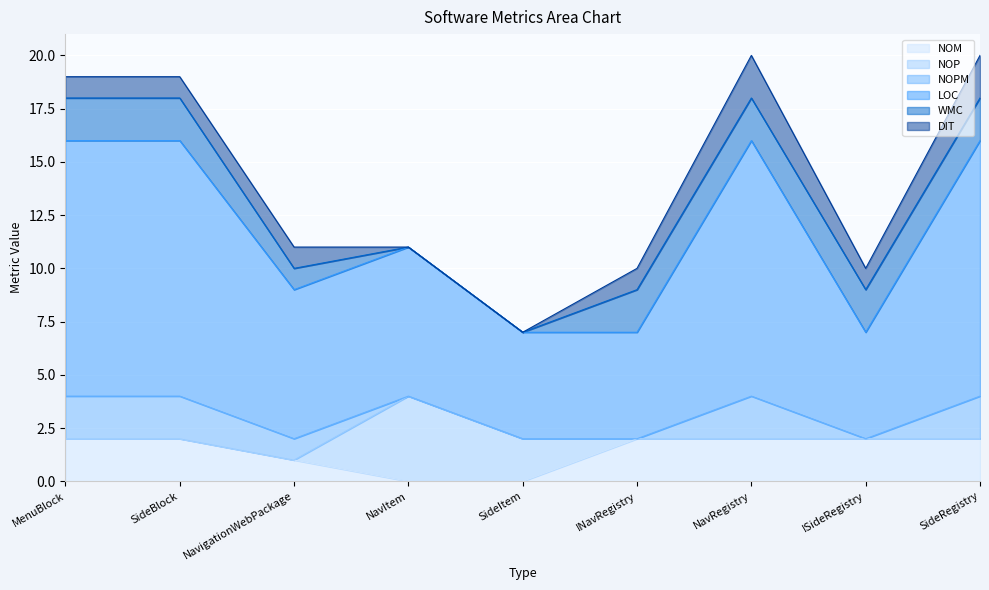

What is the maximum value shown in the chart?

12